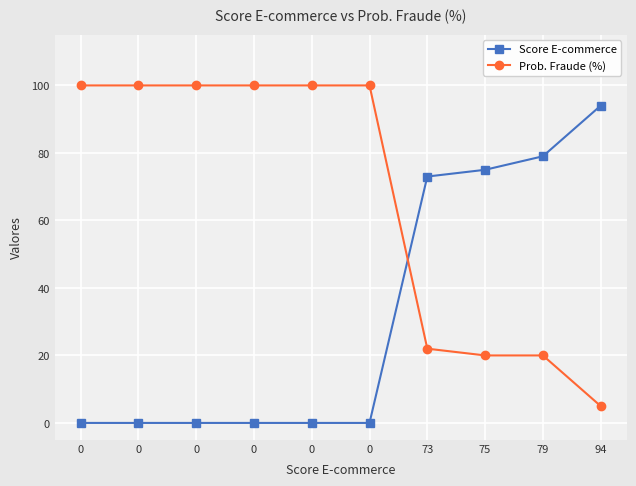

How many data points does each series have?

10